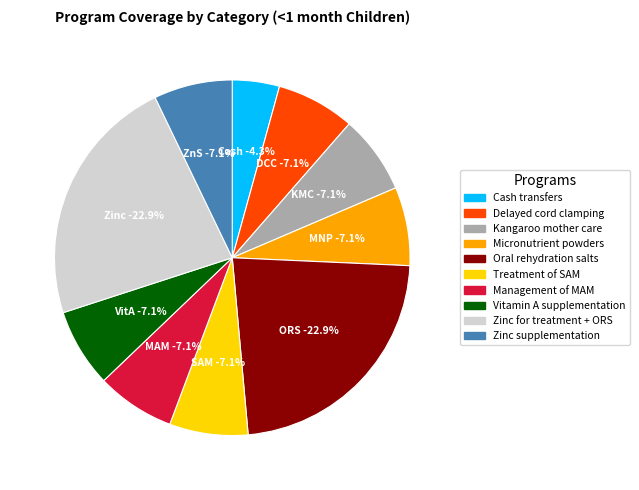

The Vitamin A supplementation slice represents 7% of the pie. True or false?

True